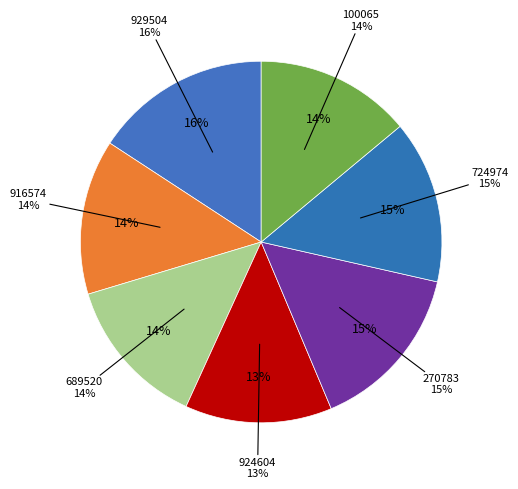

How many slices are in this pie chart?

7